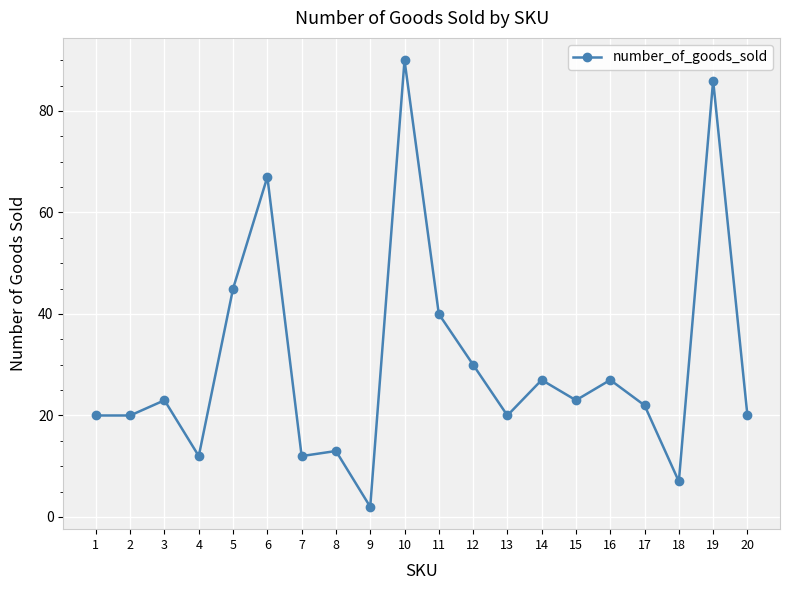

Reading left to right, list all the values displayed in this chart.

1=20	2=20	3=23	4=12	5=45	6=67	7=12	8=13	9=2	10=90	11=40	12=30	13=20	14=27	15=23	16=27	17=22	18=7	19=86	20=20